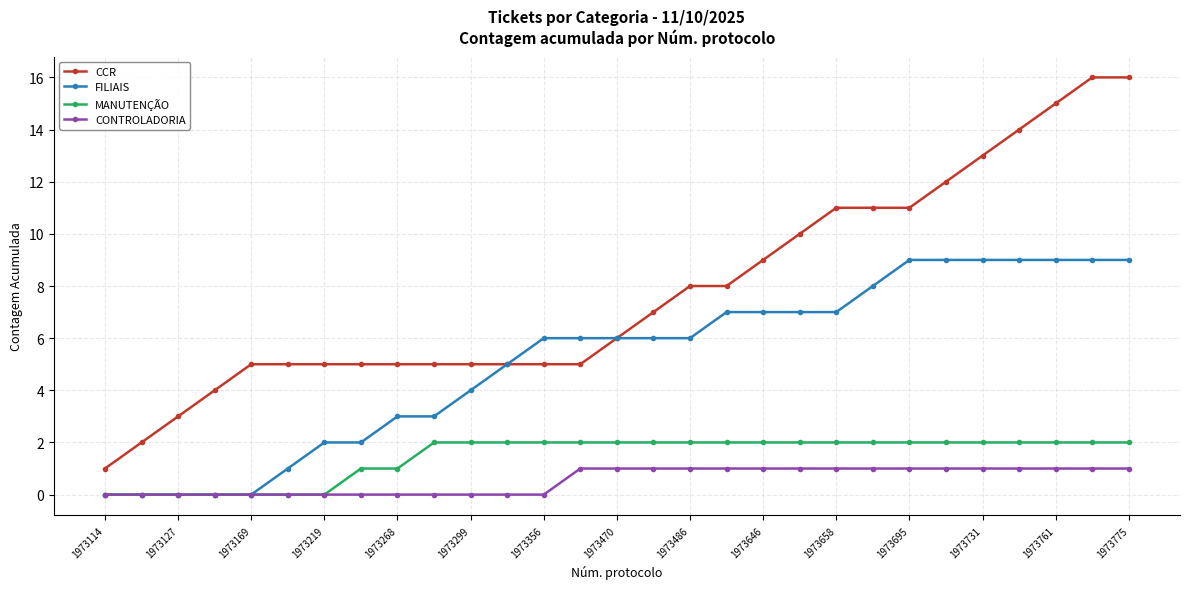

Count the CONTROLADORIA values in the range 0 to 1.

29